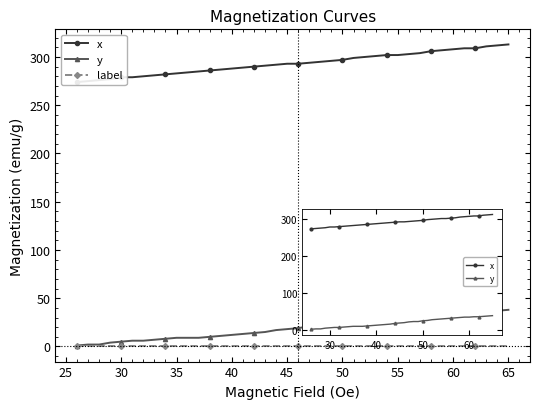

Which has a higher value, 36 or 30?

36